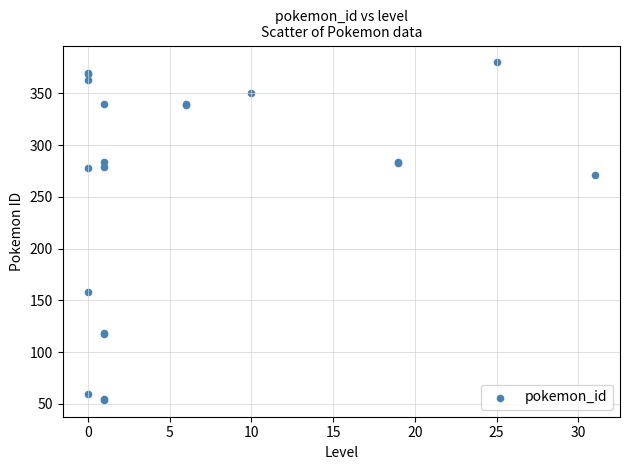

What Y value in the scatter plot is closest to 217?

271